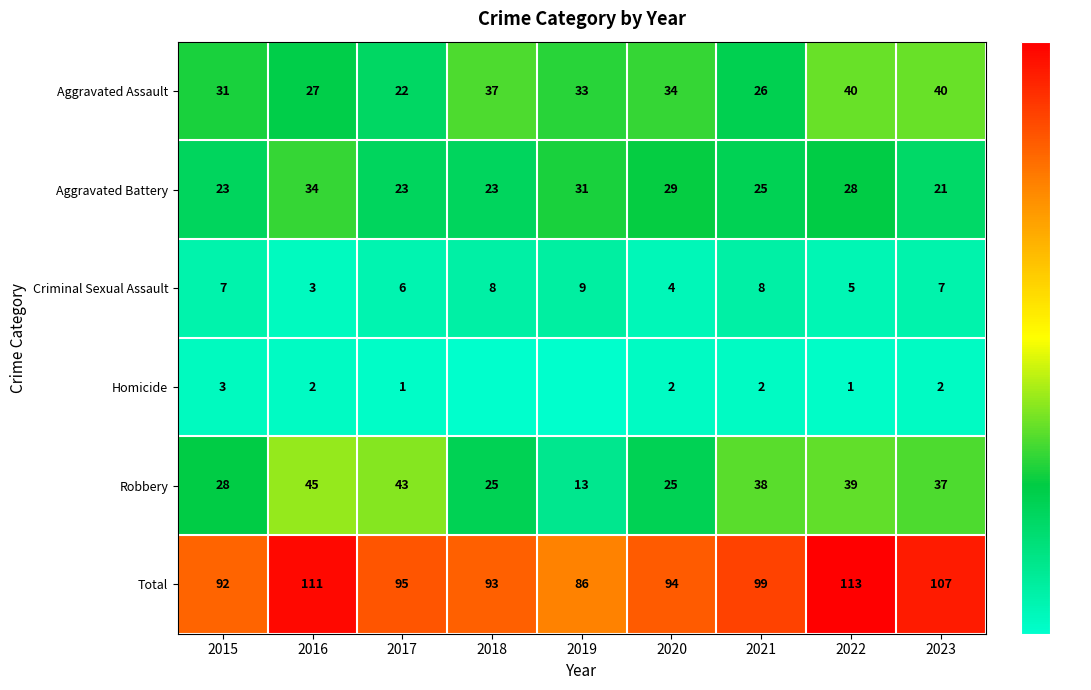

Which label corresponds to the largest value in the chart?

2022